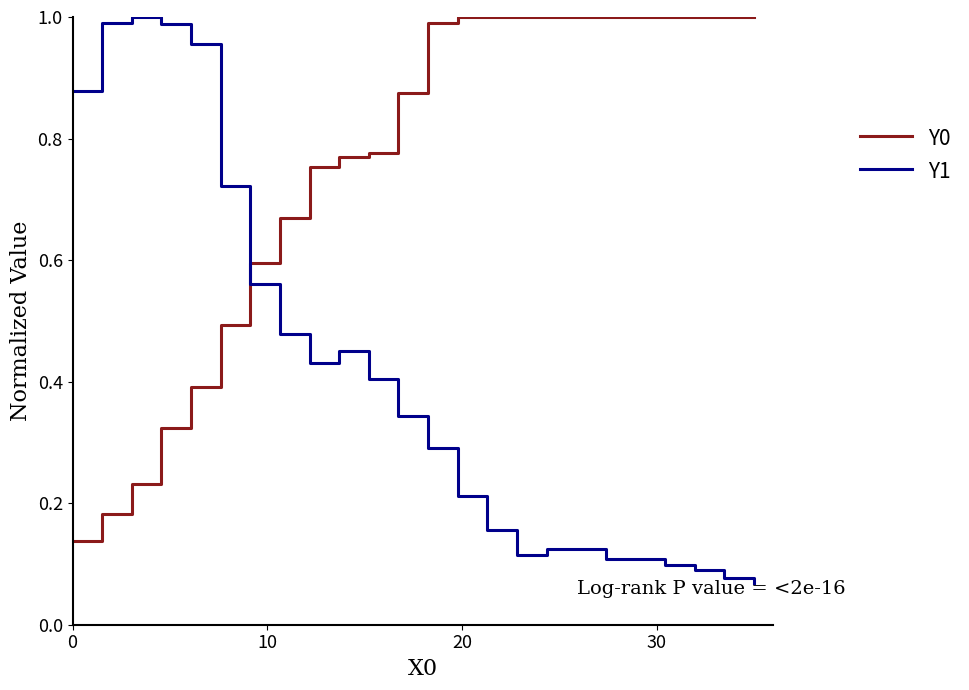

Which series has the largest total across all categories?

Y0